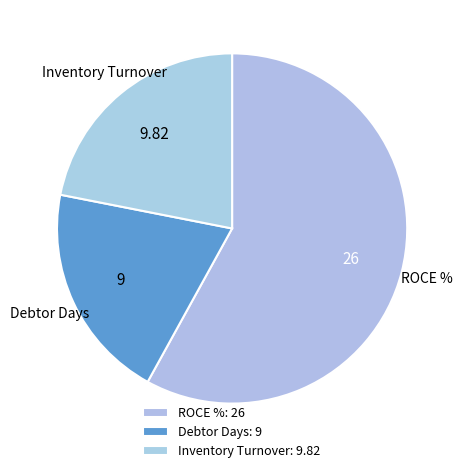

Is there any slice that represents more than half of the pie?

Yes